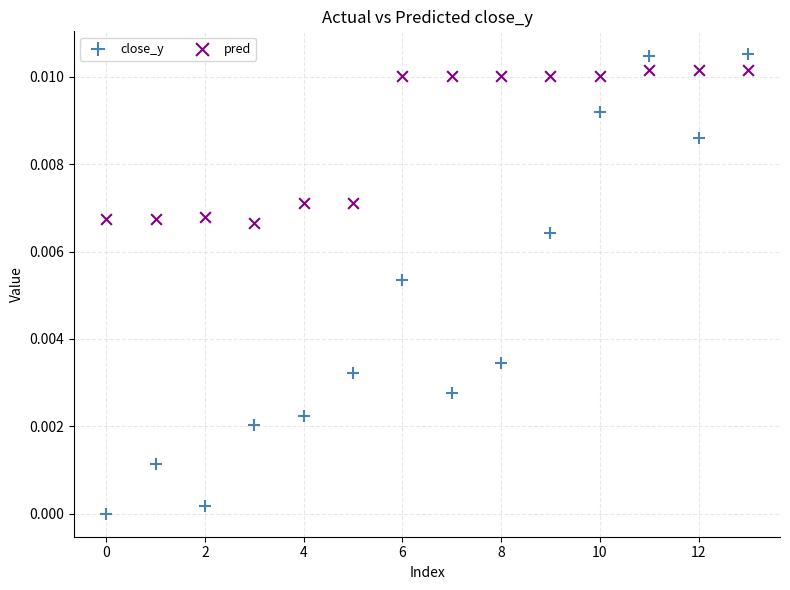

Which series reaches the minimum Y coordinate?

close_y